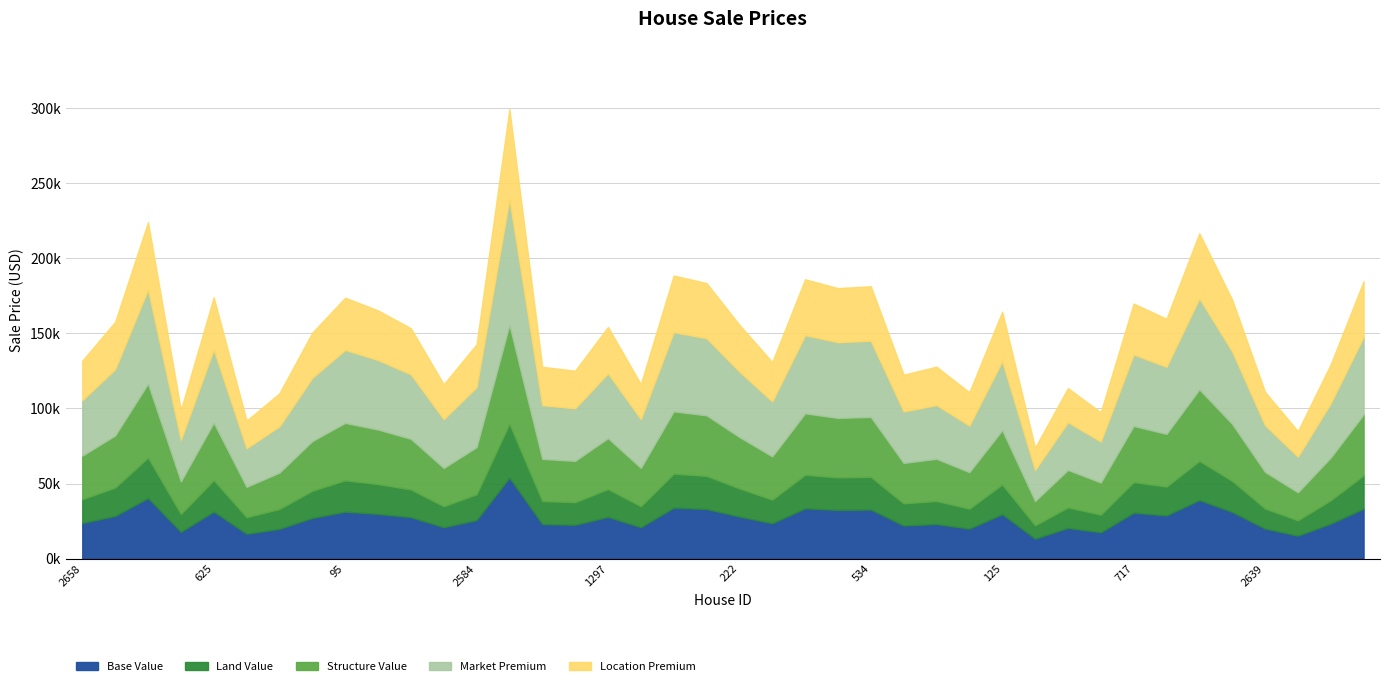

The chart shows a value of 110361.6 at 1851. True or false?

False